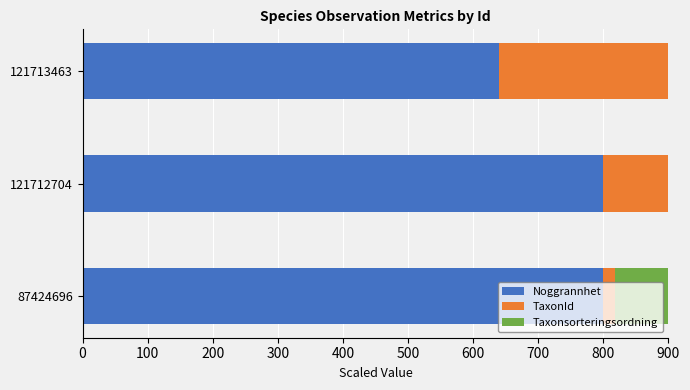

Is the value of TaxonId at 87424696 greater than the value of Taxonsorteringsordning at 87424696?

No